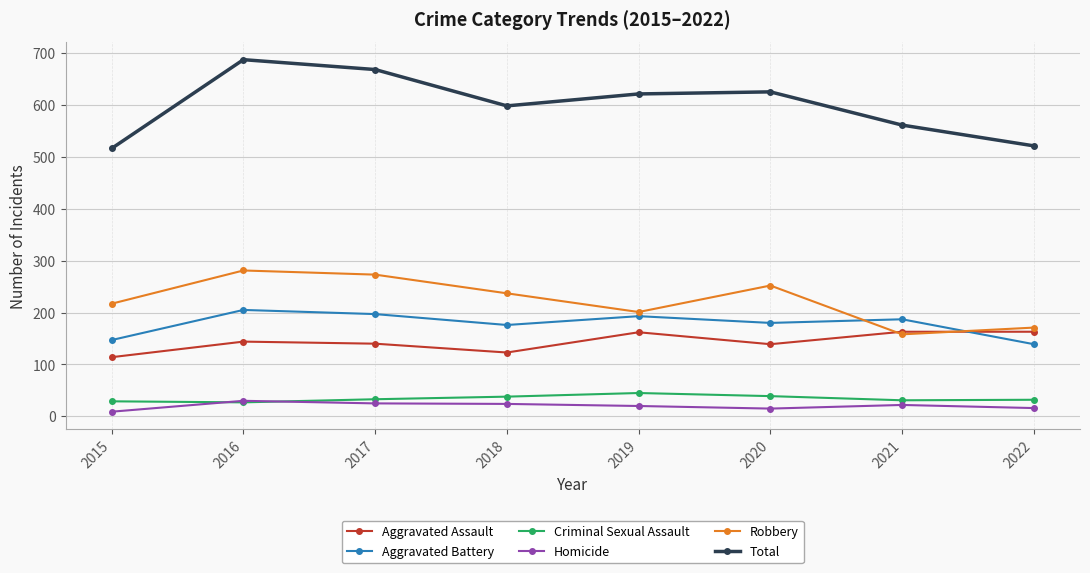

At which category is the sum across all series the highest?

2016